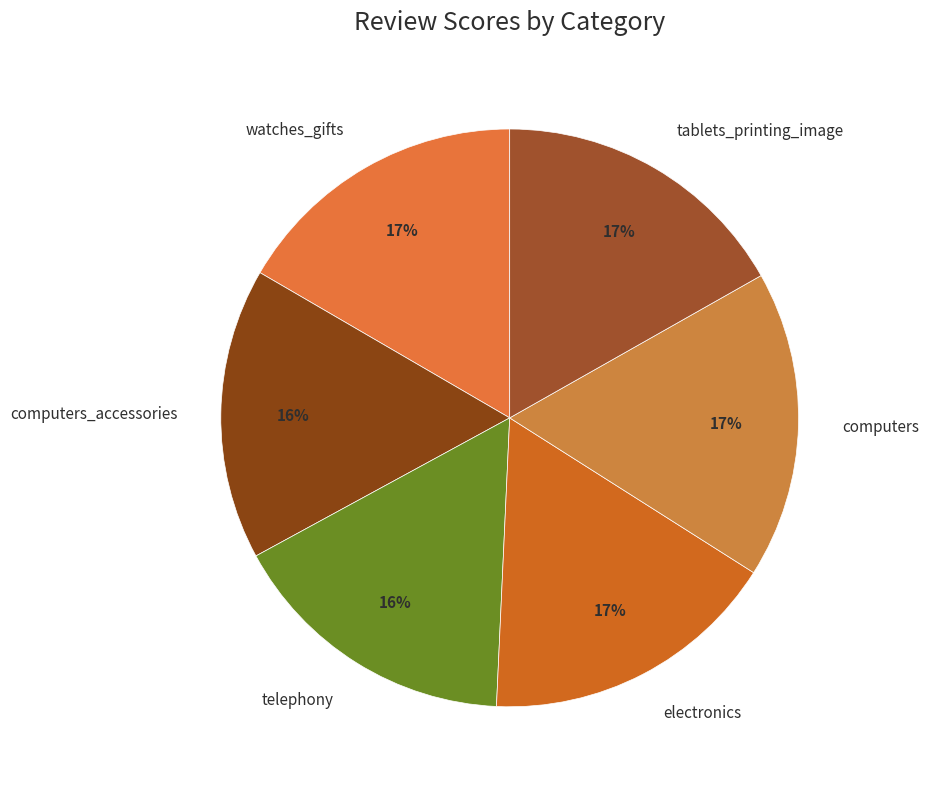

How many segments does this pie chart have?

6